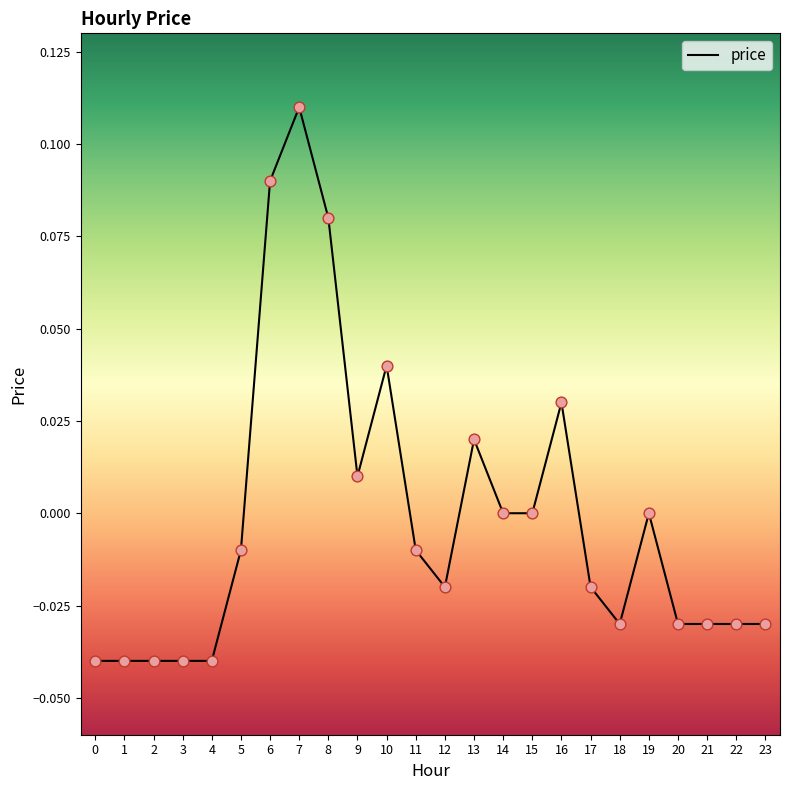

Between 21 and 2, which is larger?

21